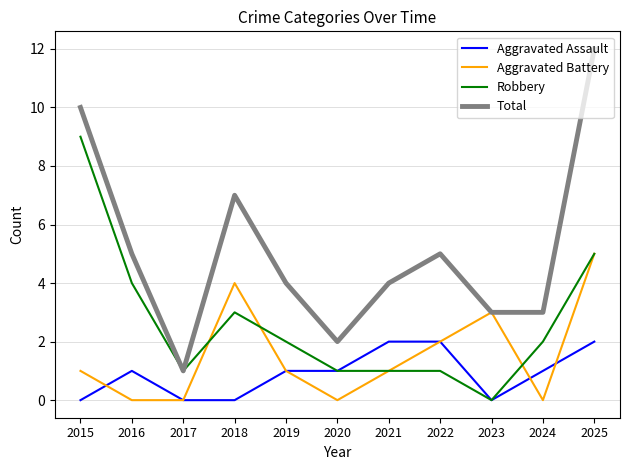

Is it true that Aggravated Battery equals 3 at 2022?

False